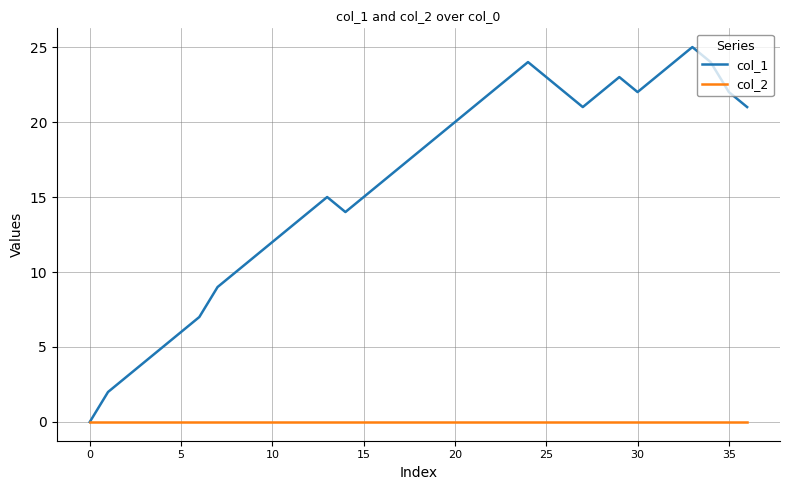

Which series has the largest range (max minus min)?

col_1